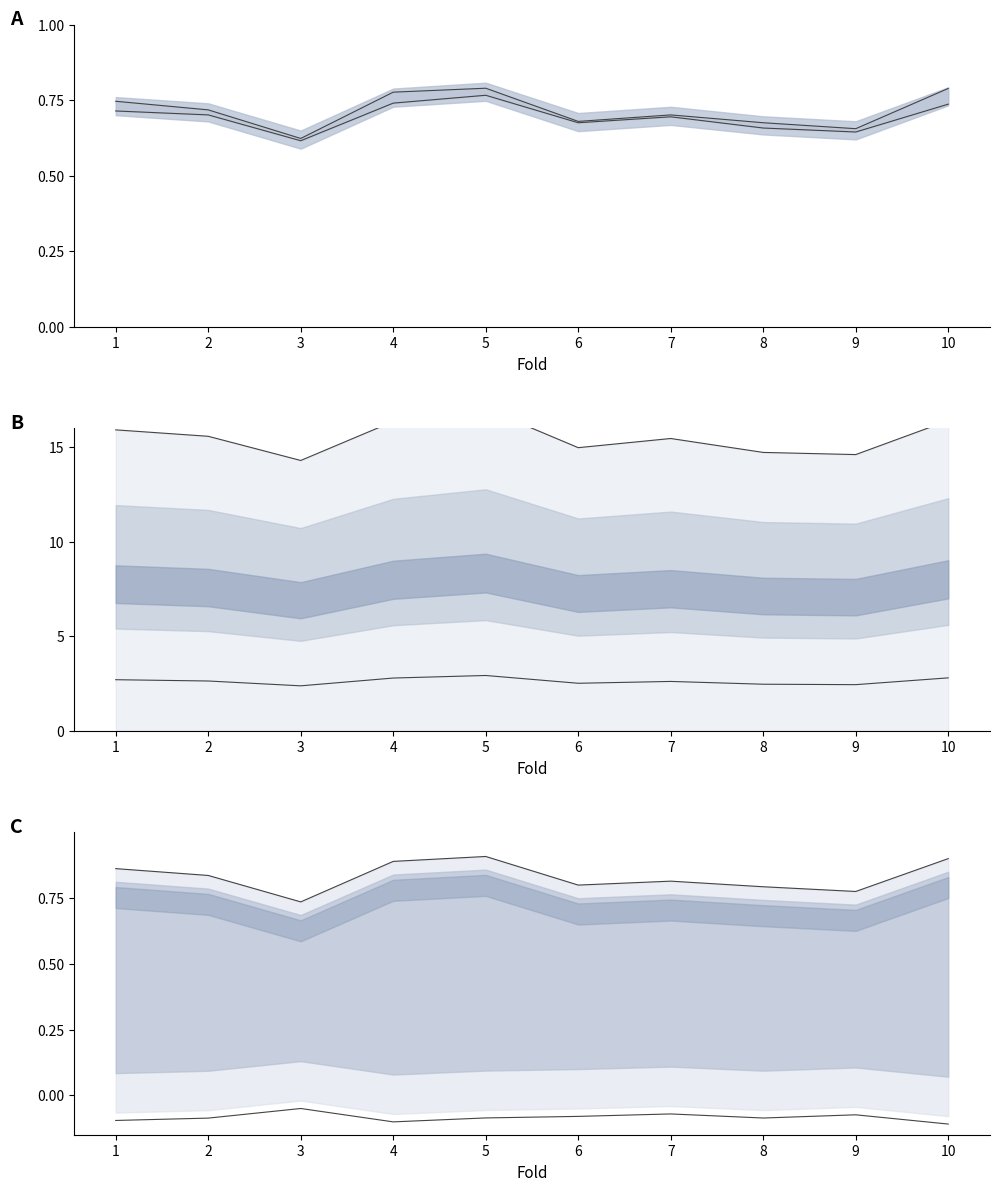

At how many categories does at least one series exceed 4?

10